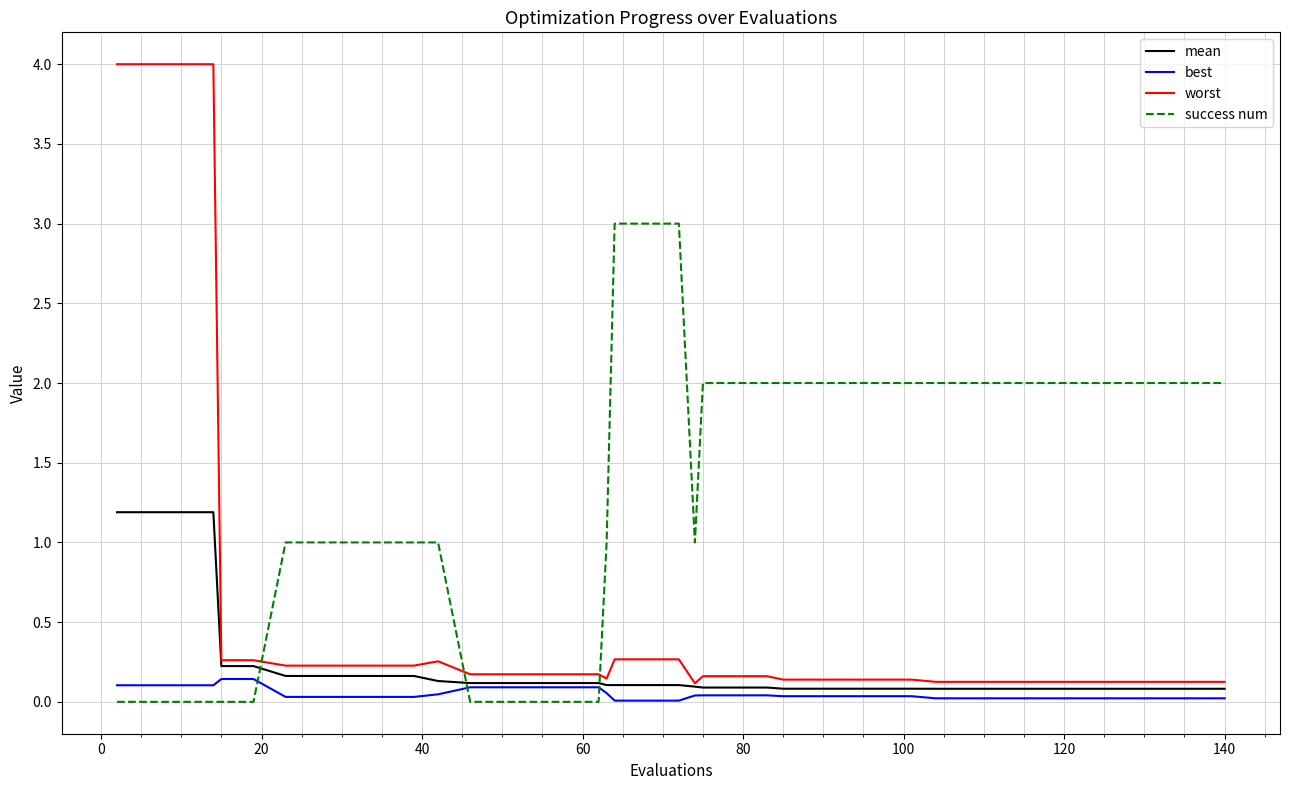

Which series has the largest total across all categories?

success num